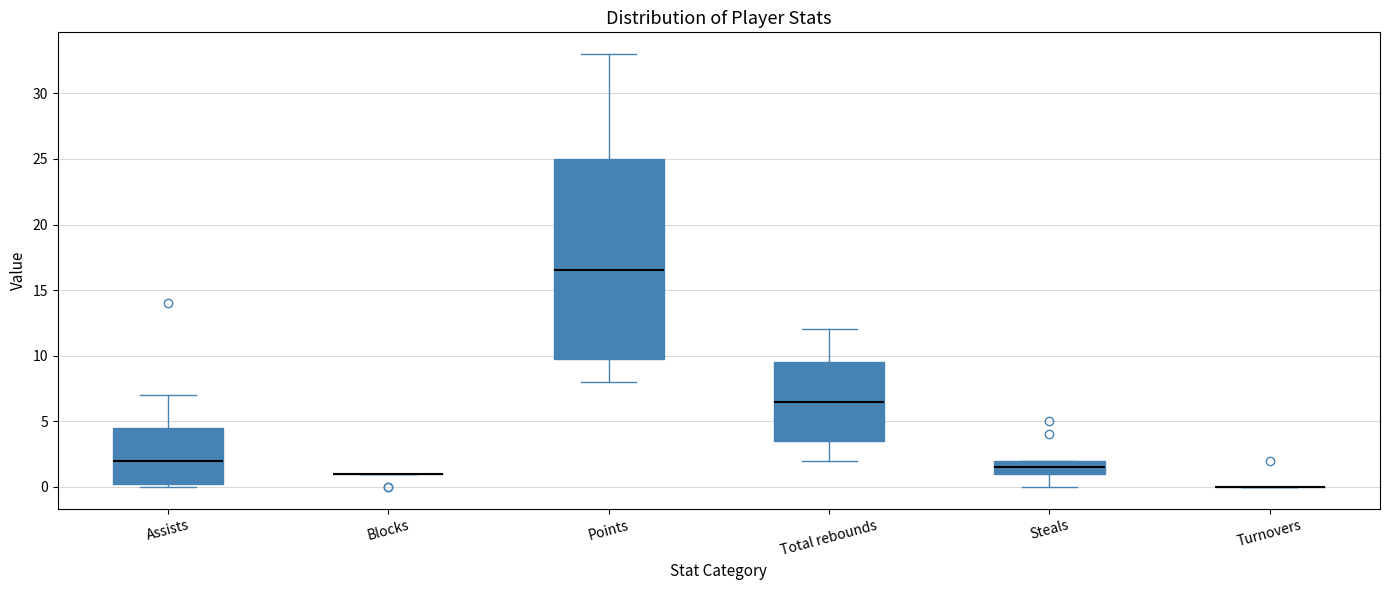

Comparing the boxes themselves (not the whiskers), which one is the tallest?

Points